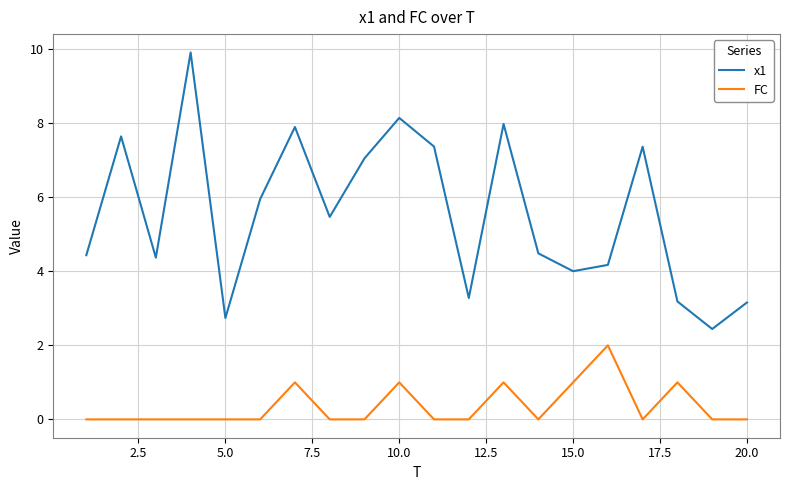

What is the difference between the maximum and second lowest values in the x1 series?

7.2